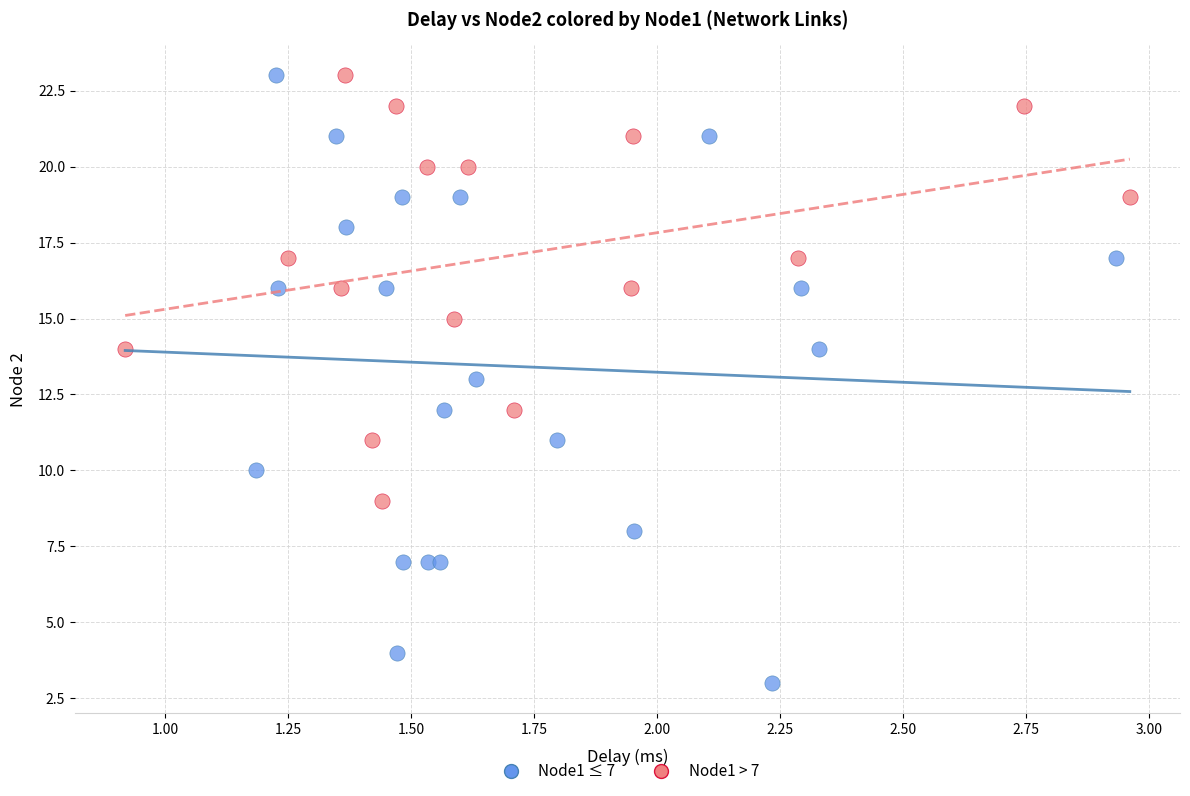

Which series has the widest spread of Y values?

Node1 ≤ 7